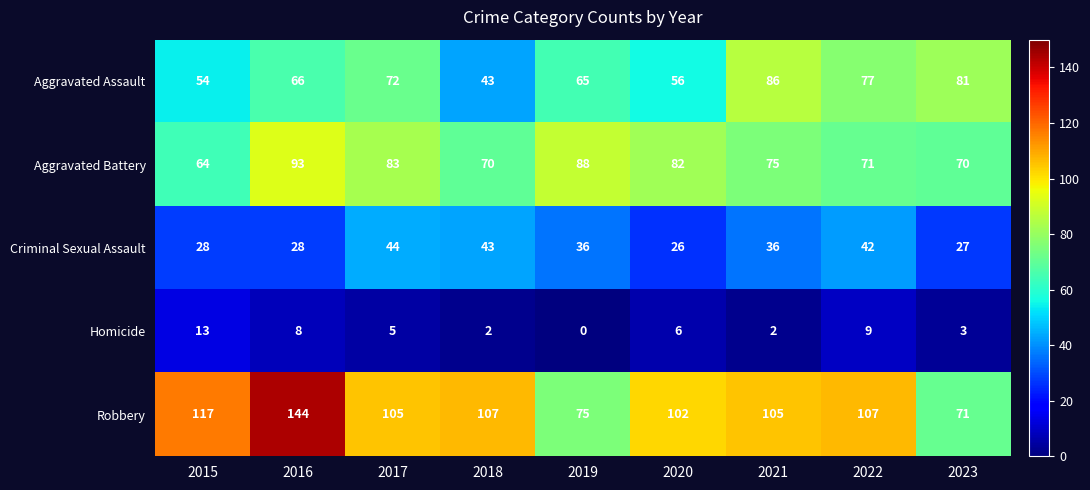

Which series has the largest range (max minus min)?

Robbery